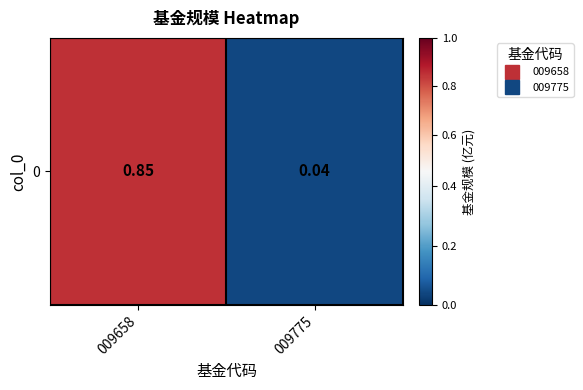

List the labels in order of value, smallest first.

009775, 009658